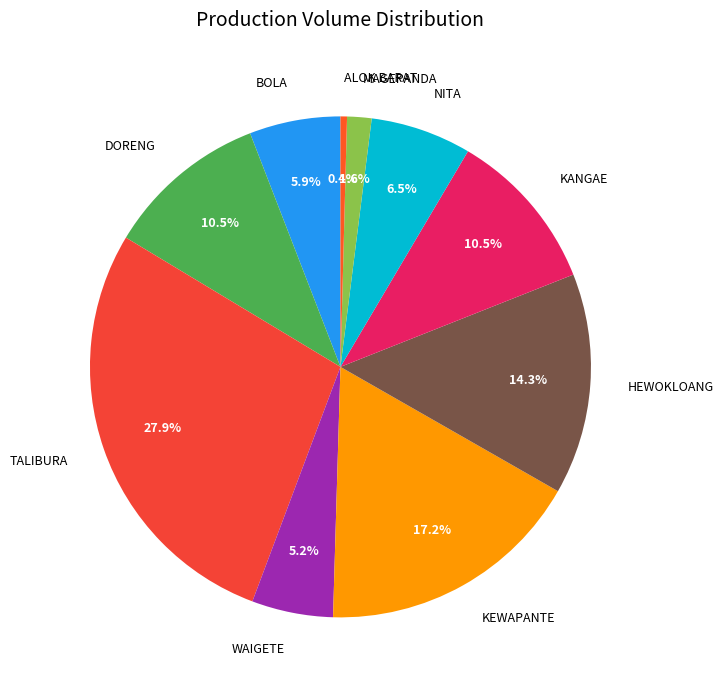

What percentage is NOT represented by ALOK BARAT?

99.6%